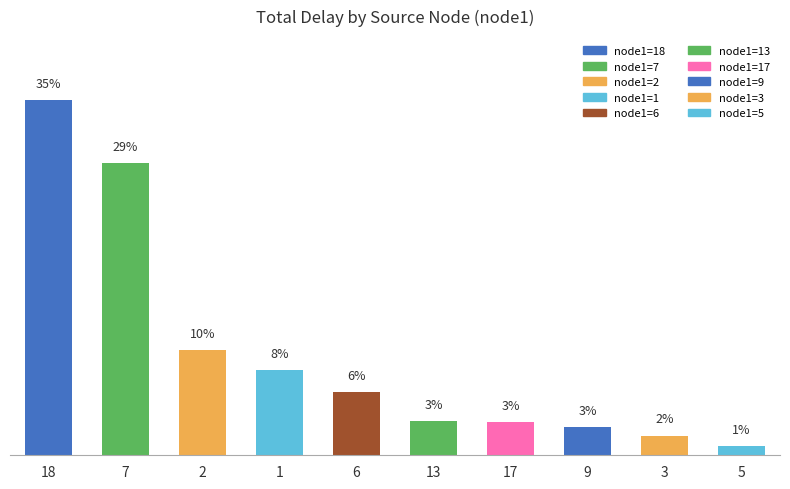

Are the bars horizontal?

No